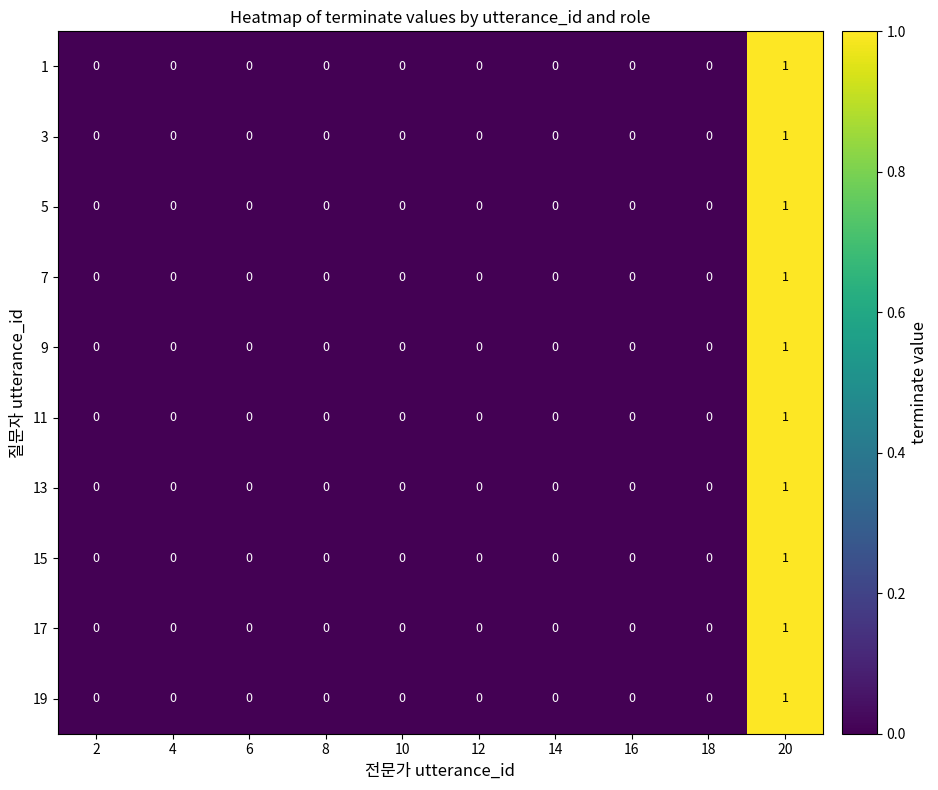

Which category has the highest value across all series?

20